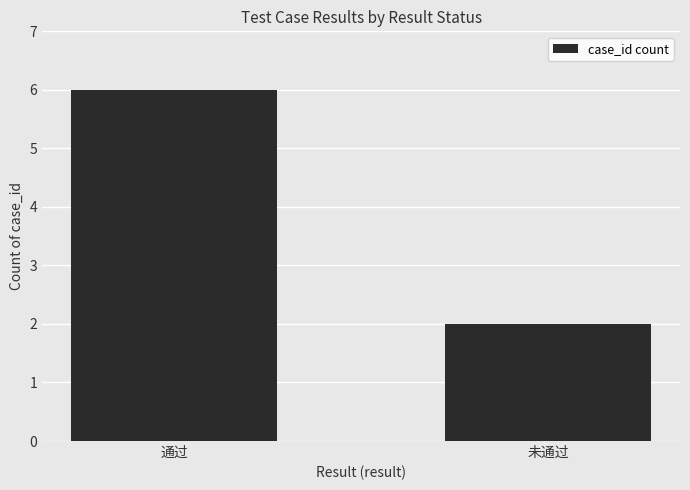

What is the difference between the maximum and minimum values?

4